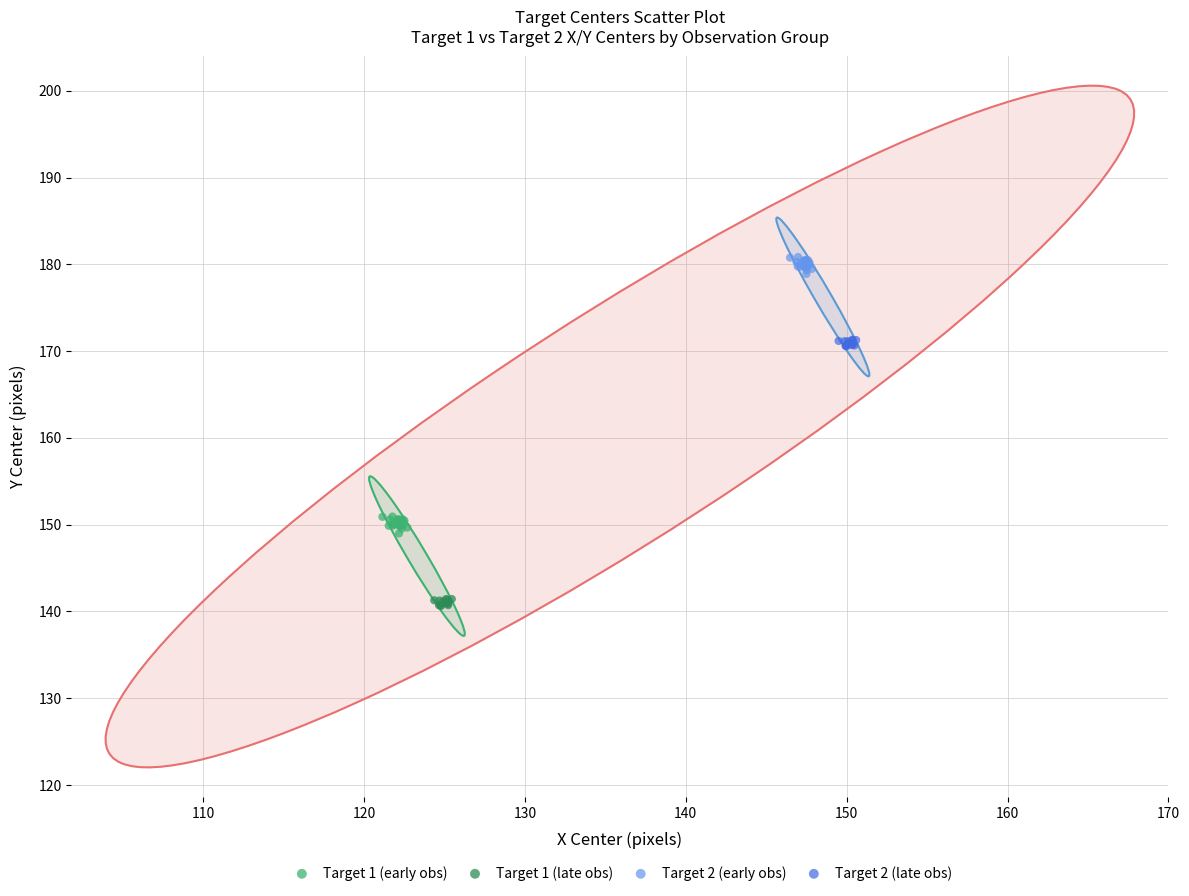

Which series reaches the maximum Y coordinate?

Target 2 (early obs)